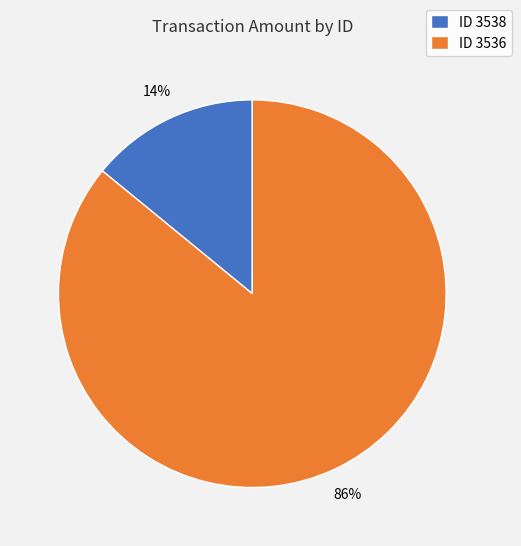

Is there a majority slice in this chart?

Yes